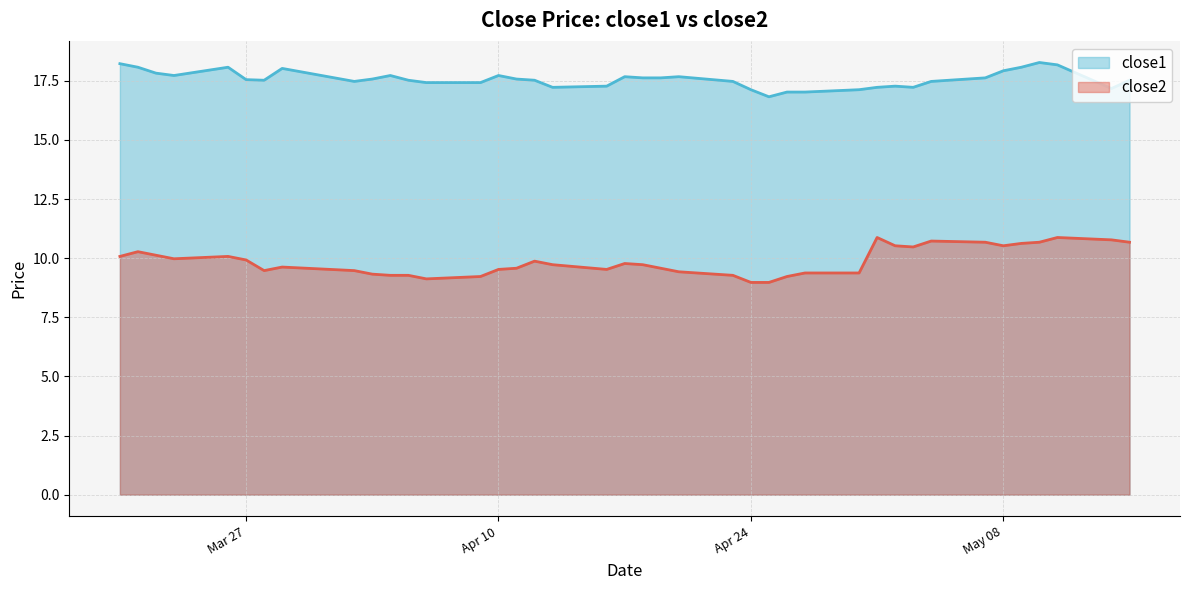

What is the sum of all close2 values?

394.6